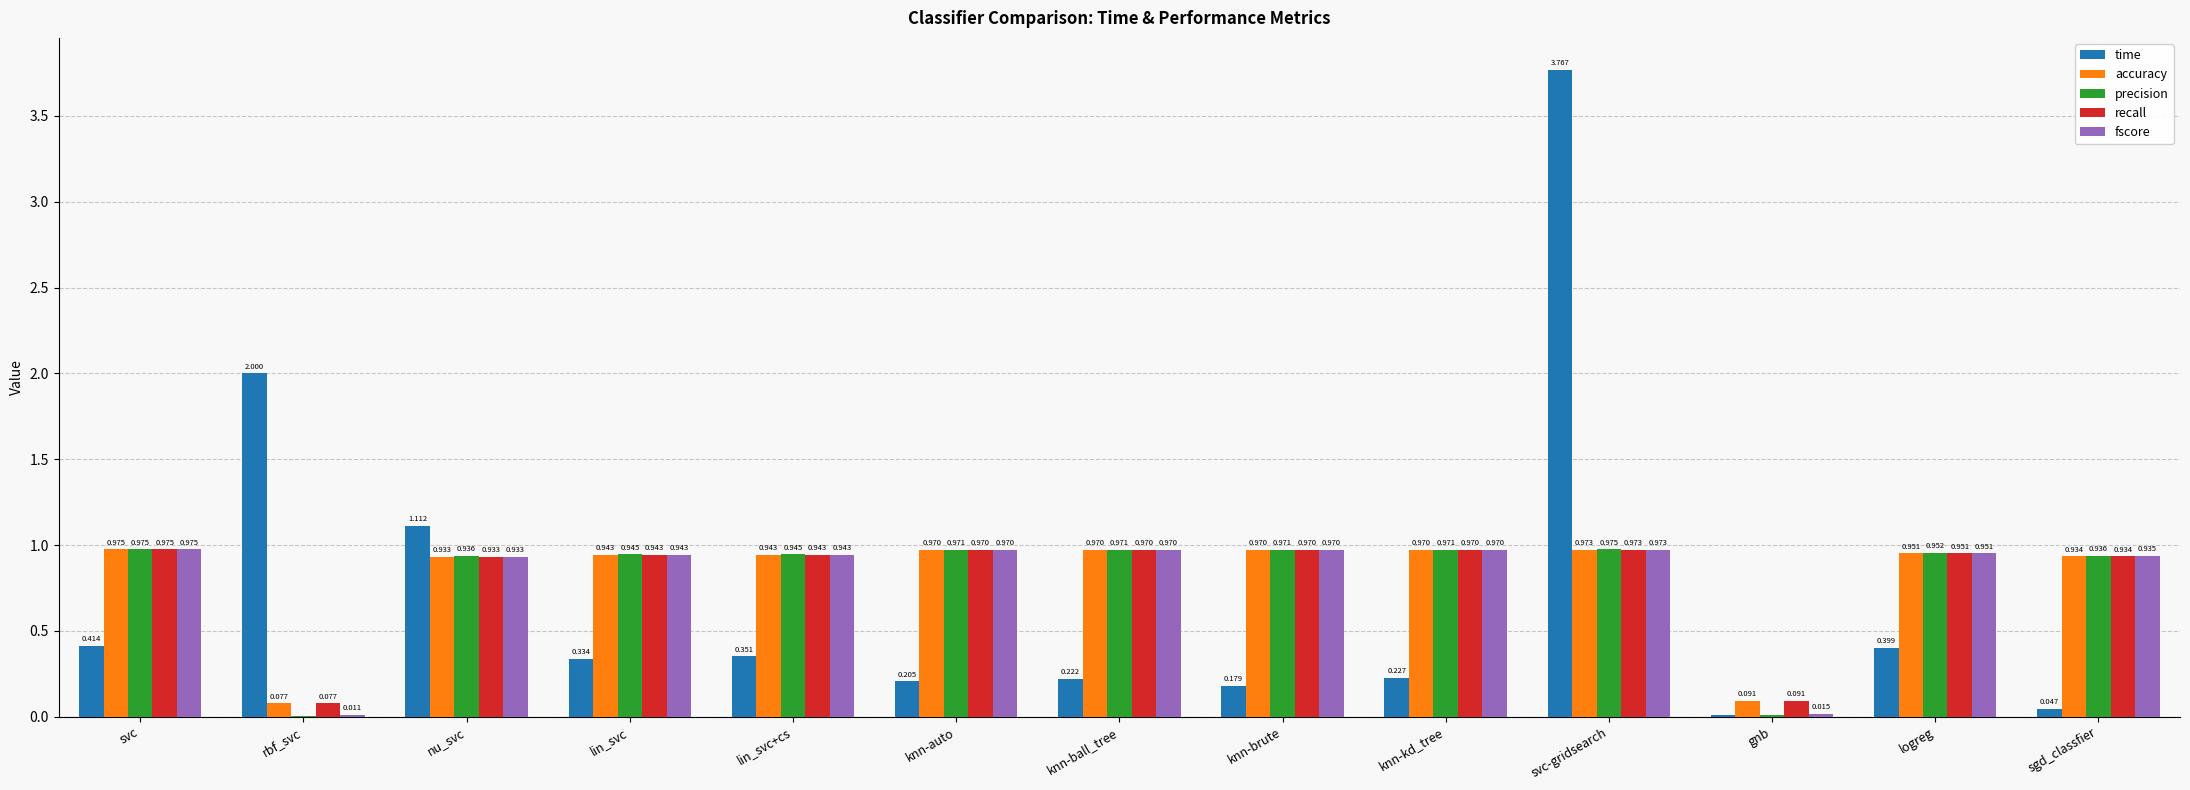

Is the value of fscore at knn-brute greater than the value of time at knn-ball_tree?

Yes